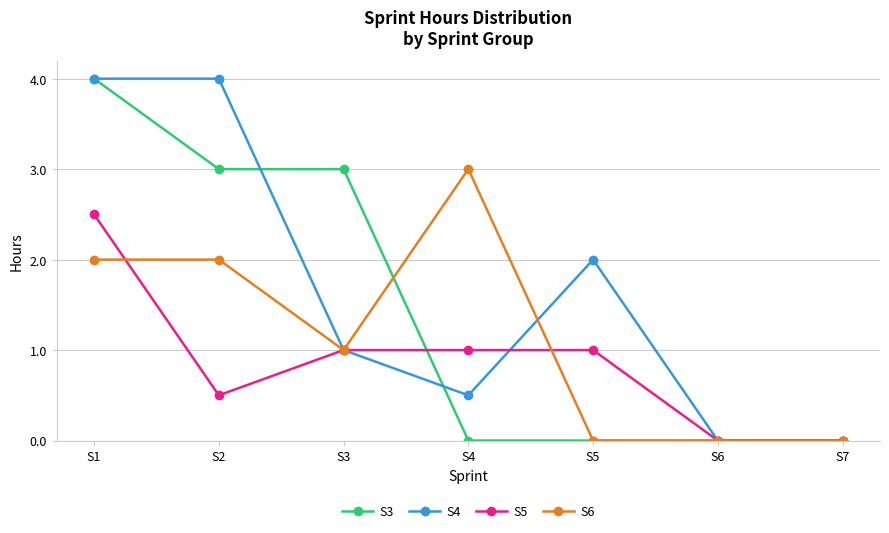

Reading left to right, transcribe all the data shown in this chart.

S3: S1=4.0	S2=3.0	S3=3.0	S4=0.0	S5=0.0	S6=0.0	S7=0.0
S4: S1=4.0	S2=4.0	S3=1.0	S4=0.5	S5=2.0	S6=0.0	S7=0.0
S5: S1=2.5	S2=0.5	S3=1.0	S4=1.0	S5=1.0	S6=0.0	S7=0.0
S6: S1=2.0	S2=2.0	S3=1.0	S4=3.0	S5=0.0	S6=0.0	S7=0.0